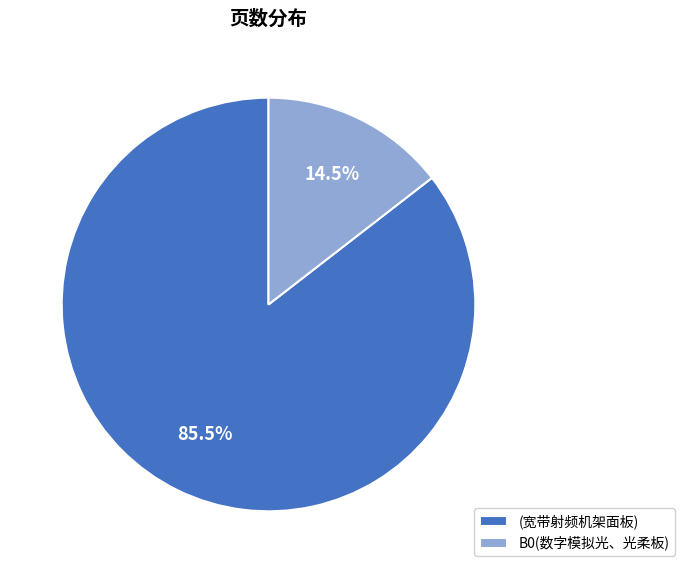

What percentage do B0(数字模拟光、光柔板) and (宽带射频机架面板) together represent?

100.0%